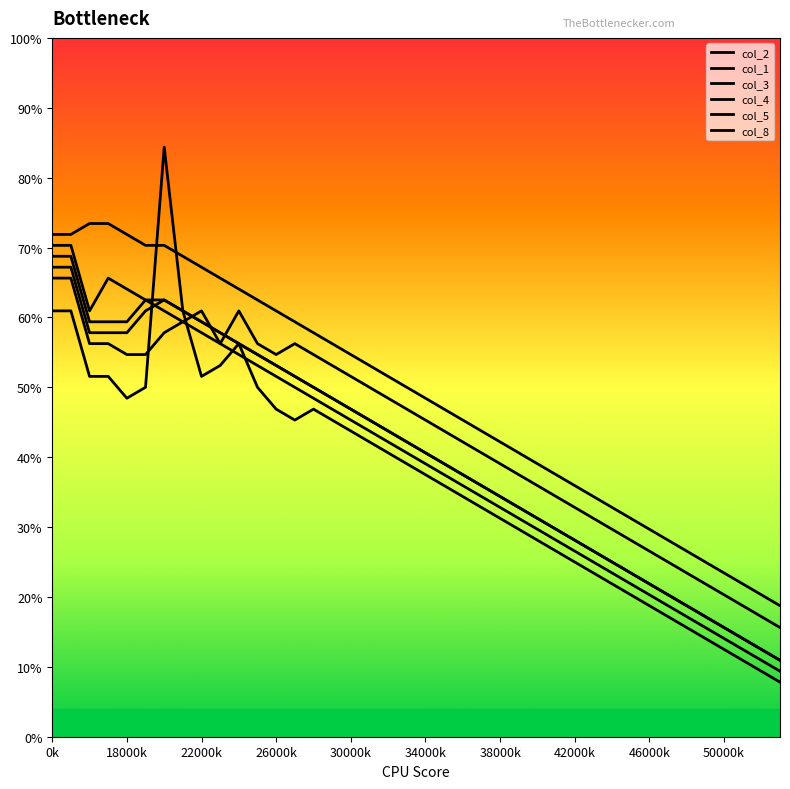

Which series has the largest range (max minus min)?

col_8